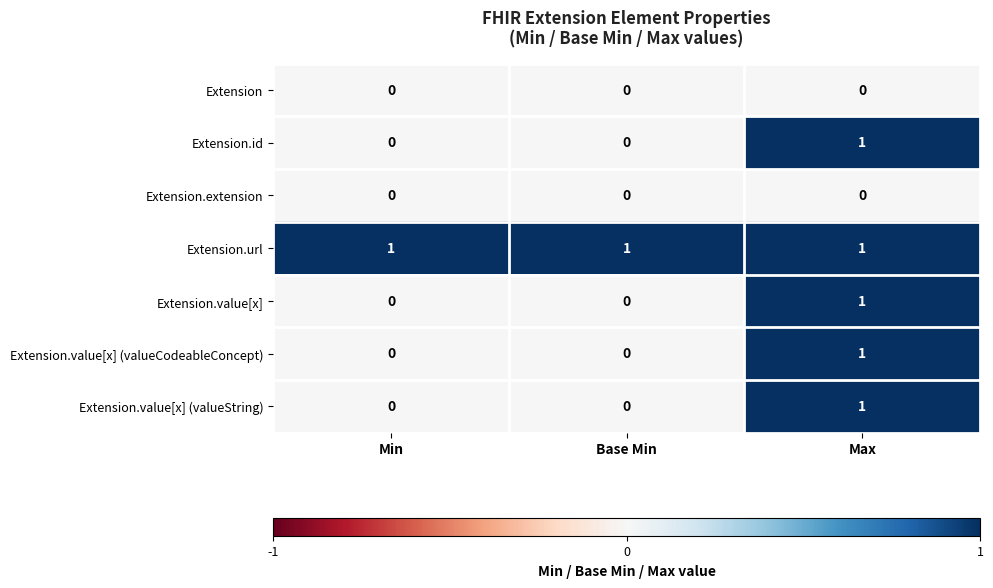

The value of Extension at Base Min is 0. True or false?

True